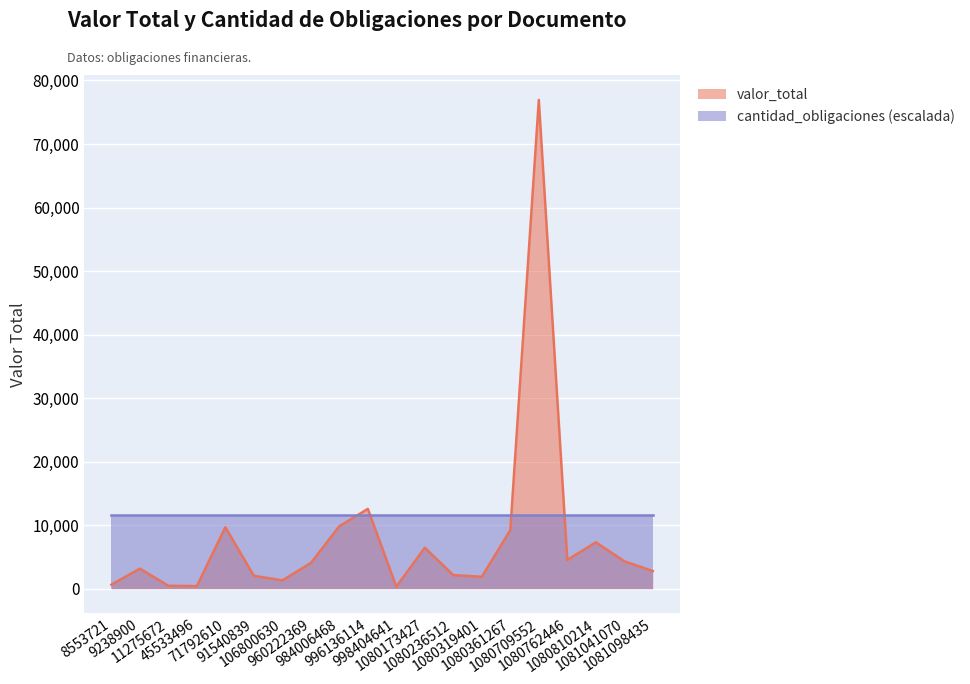

How many lines are shown in the chart?

2